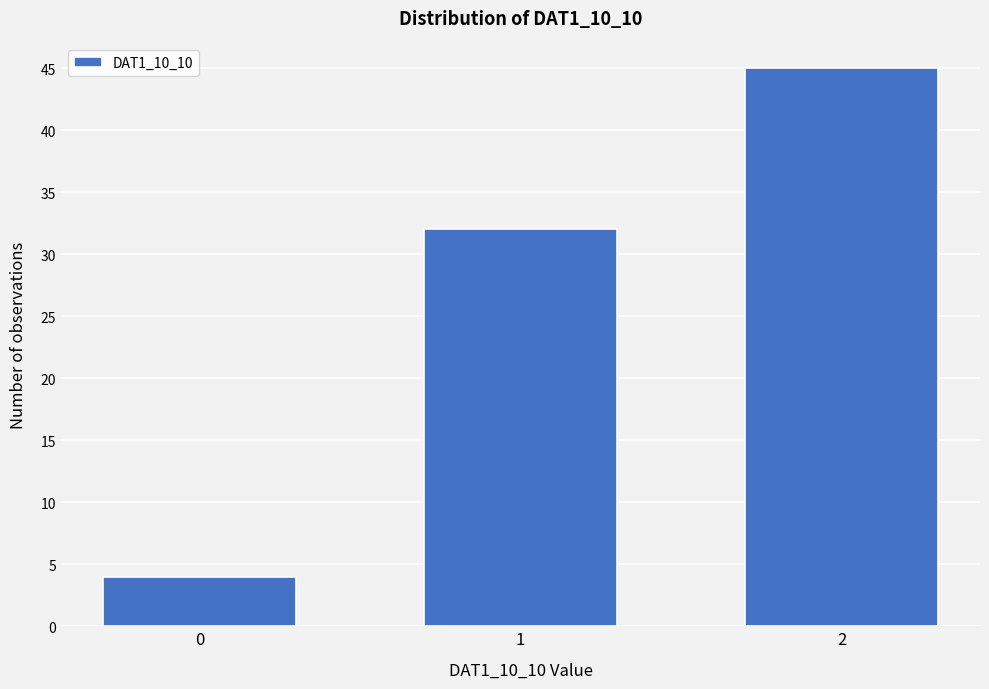

Reading right to left, extract all data points from this chart.

45	32	4